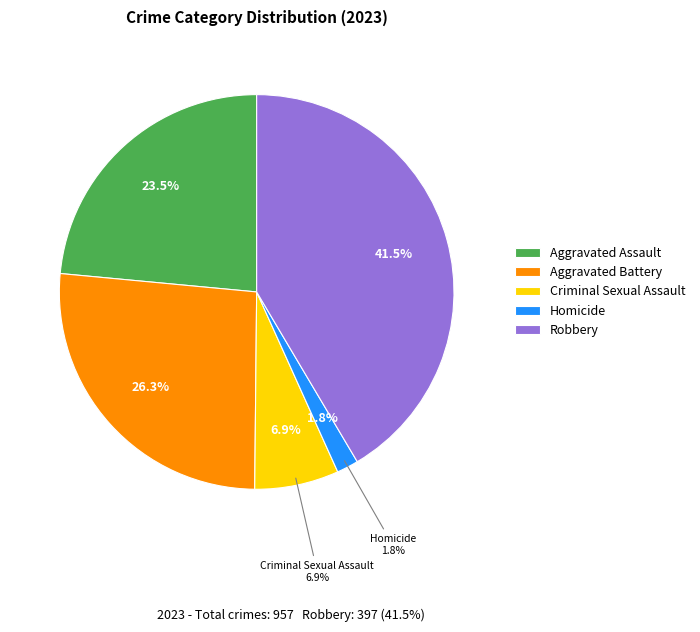

How much of the chart is everything except Homicide?

98.2%